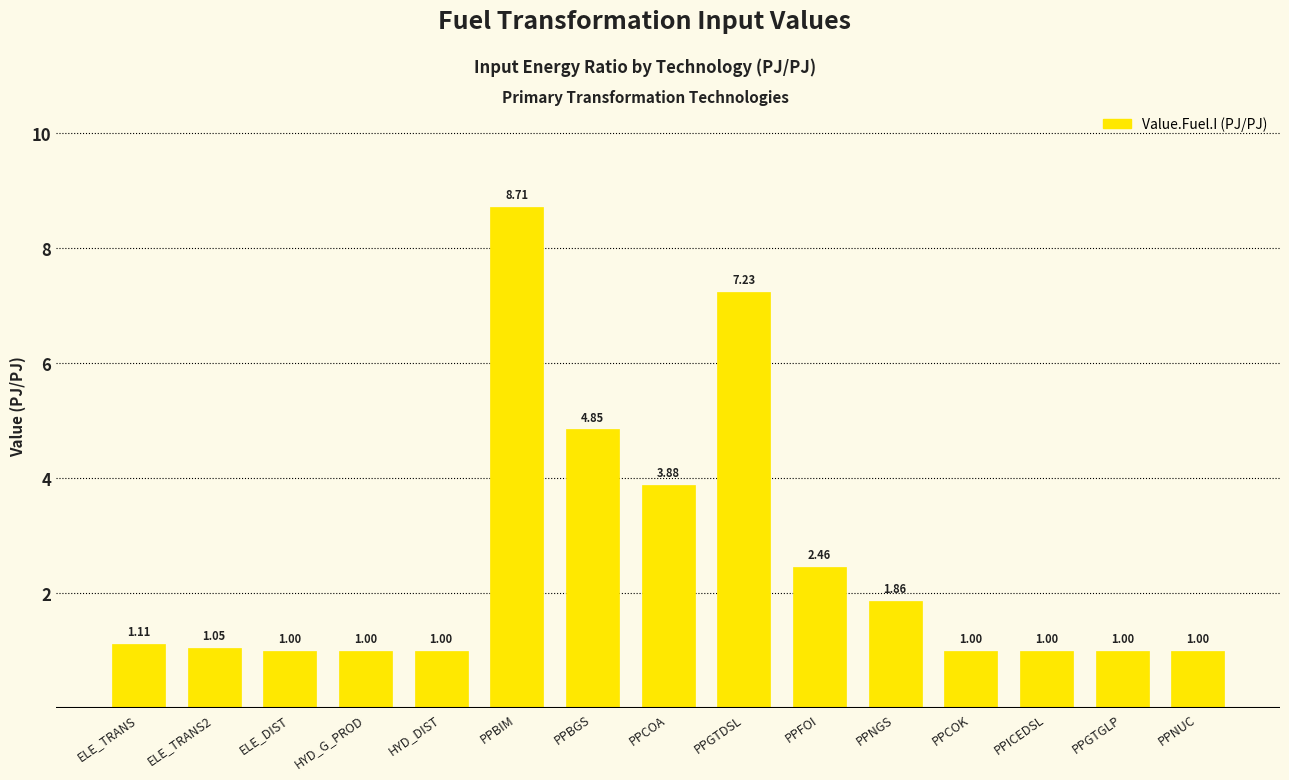

Which label corresponds to the largest value in the chart?

PPBIM